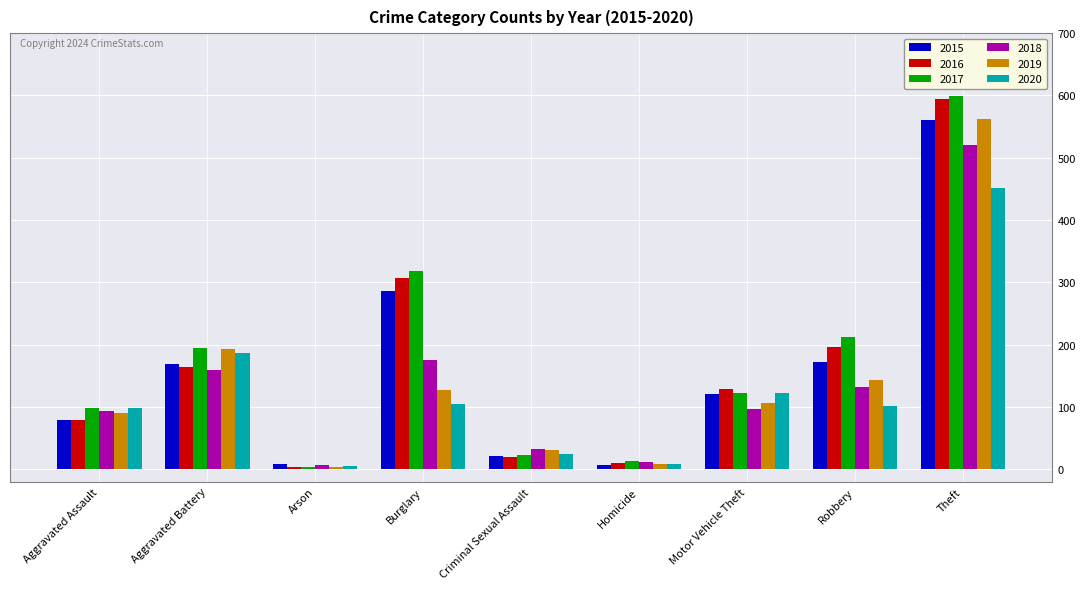

What is the difference between the maximum and minimum values in the 2019 series?

559